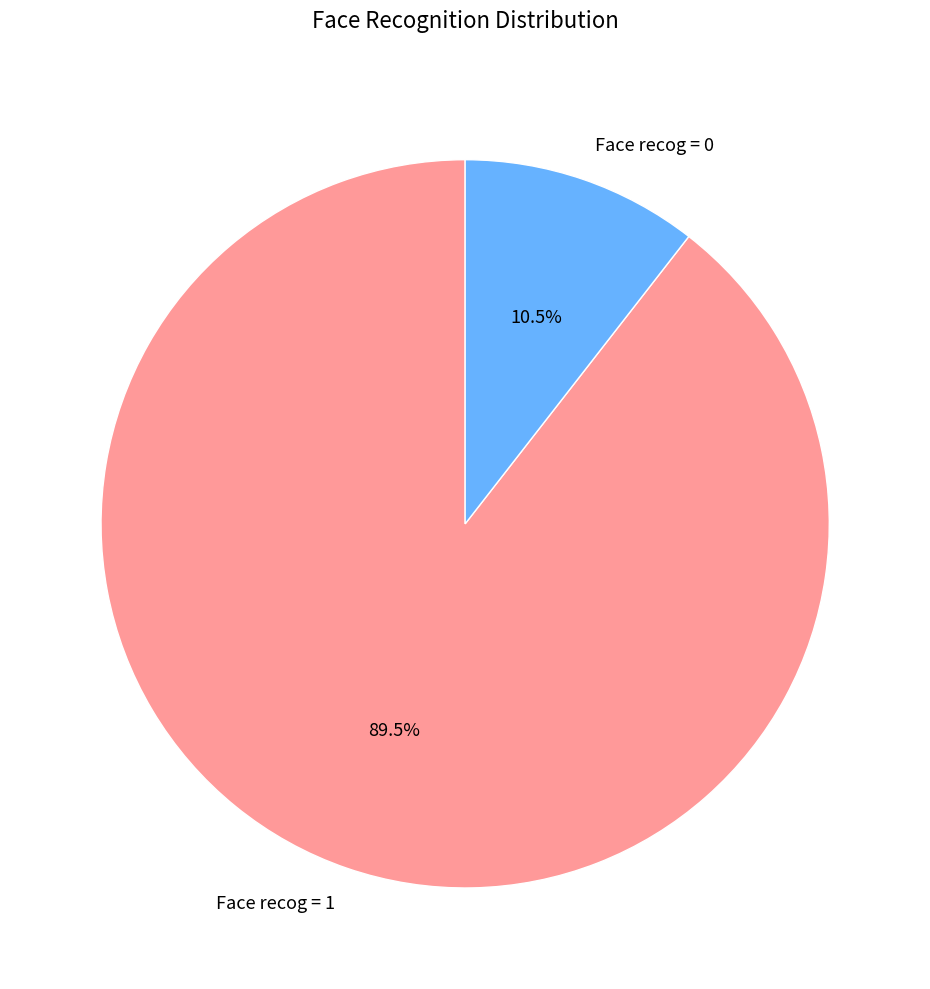

Is it true that Face recog = 0 is 22% of the pie?

False